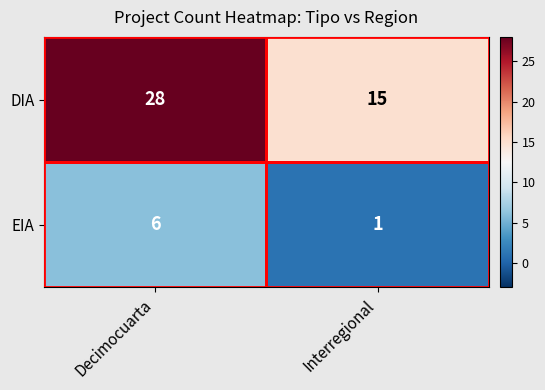

How many distinct data groups are displayed?

2